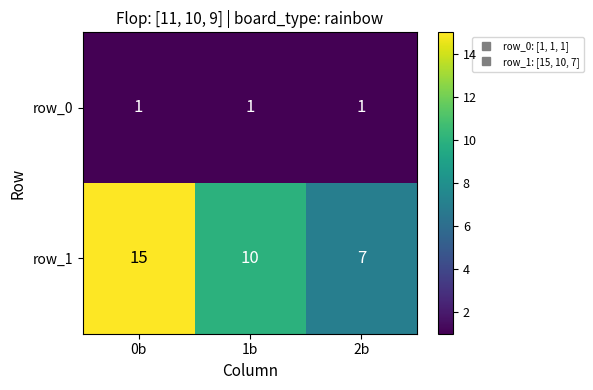

Which series has the largest total across all categories?

row_1